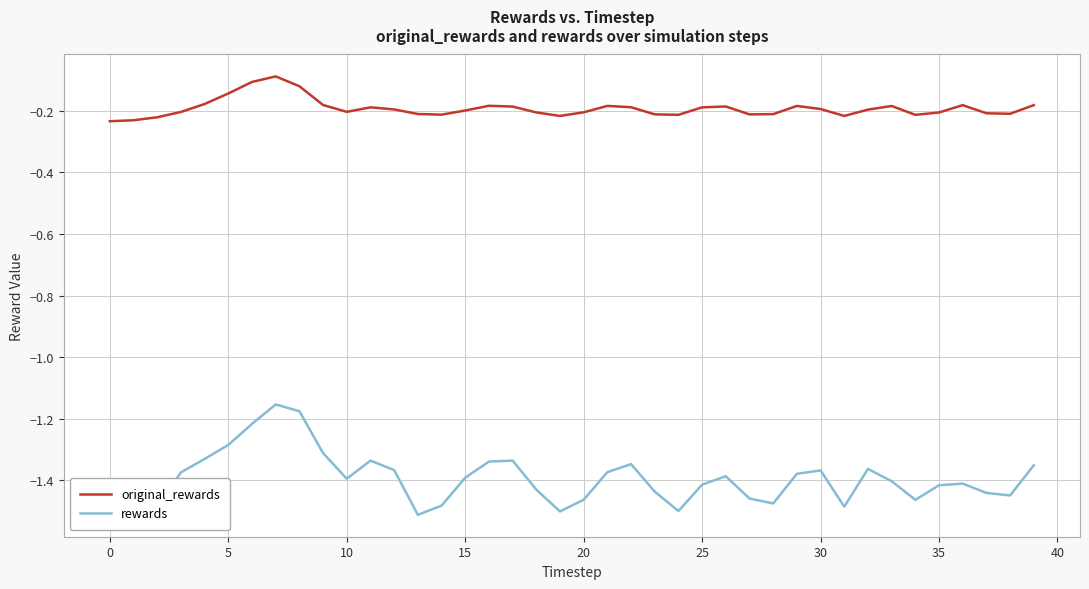

True or false: rewards and original_rewards cross at least once.

False